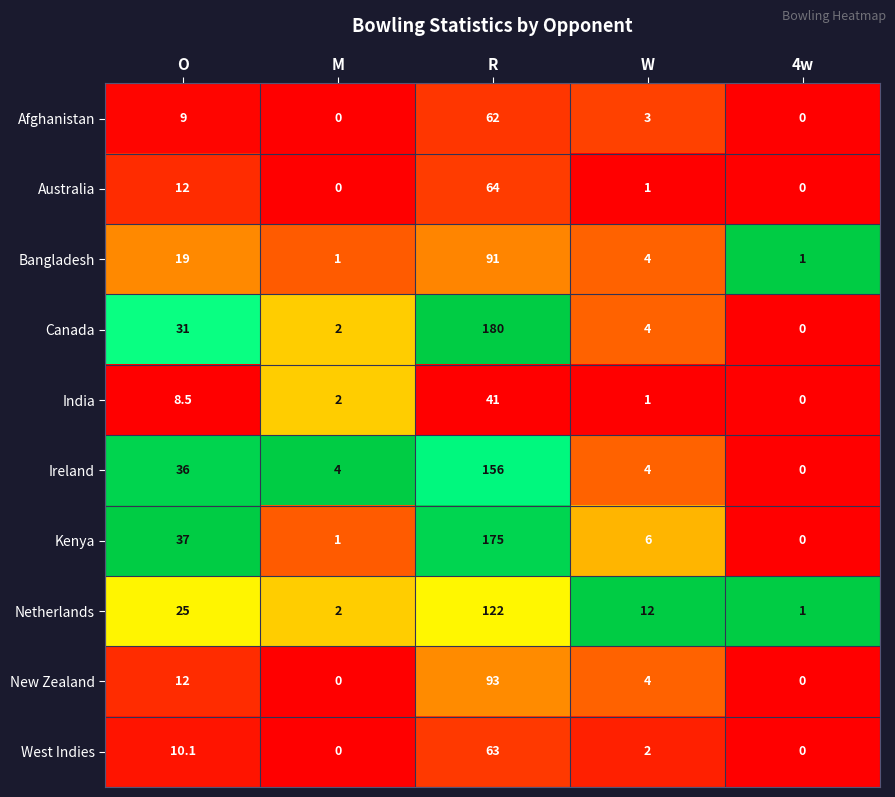

What is the total value across all series at O?

199.6